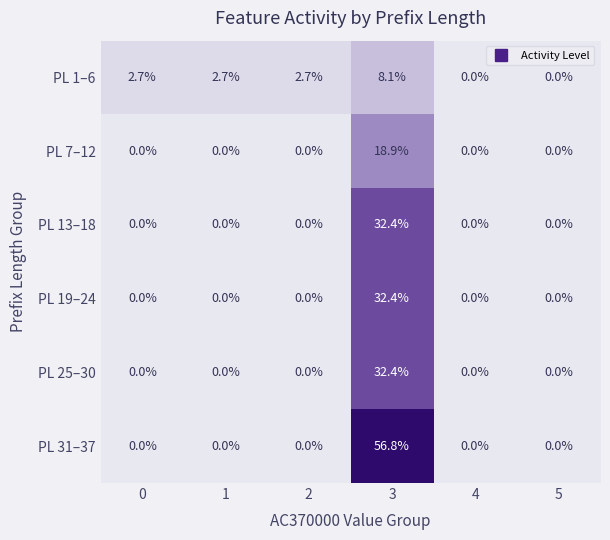

Is it true that PL 19–24 equals 0.0 at 0?

True